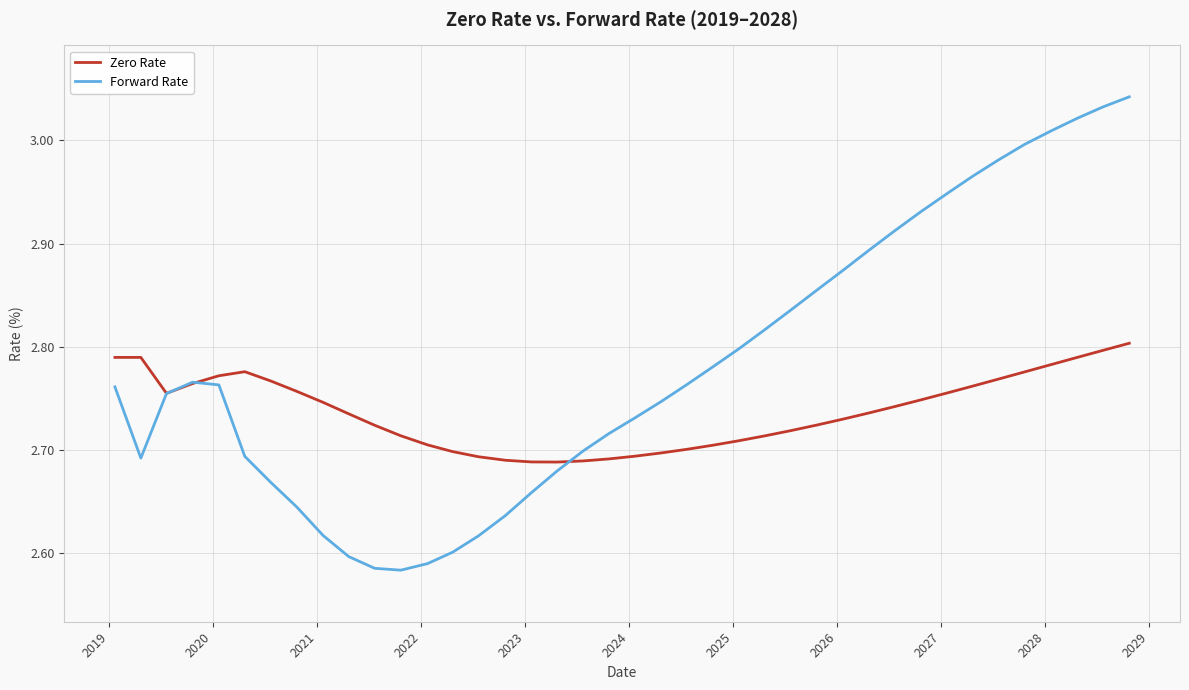

Which series has the largest total across all categories?

Forward Rate